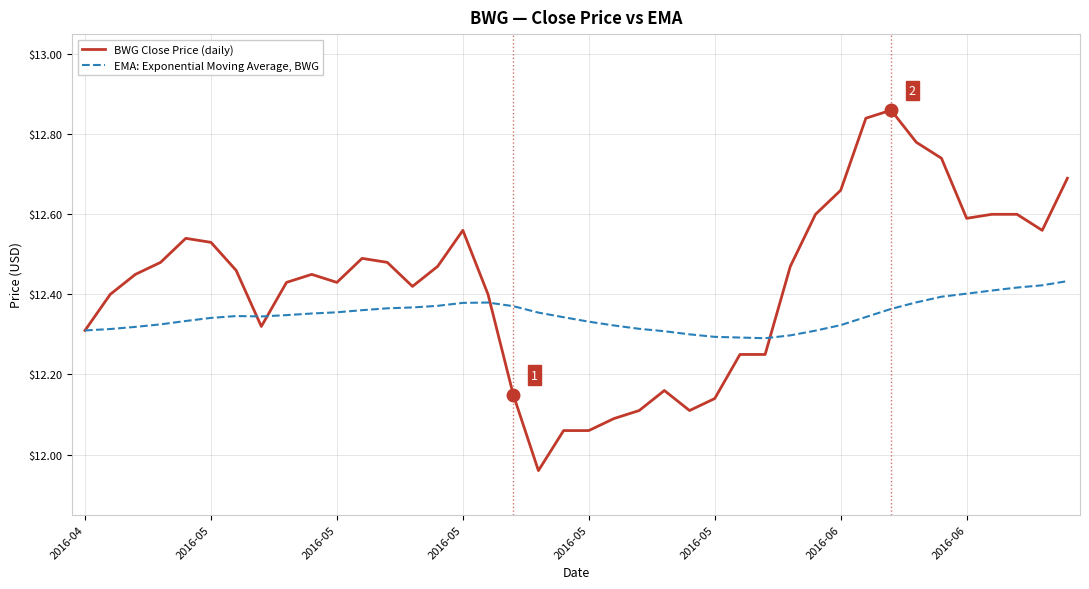

Which series has the widest spread of values?

BWG Close Price (daily)